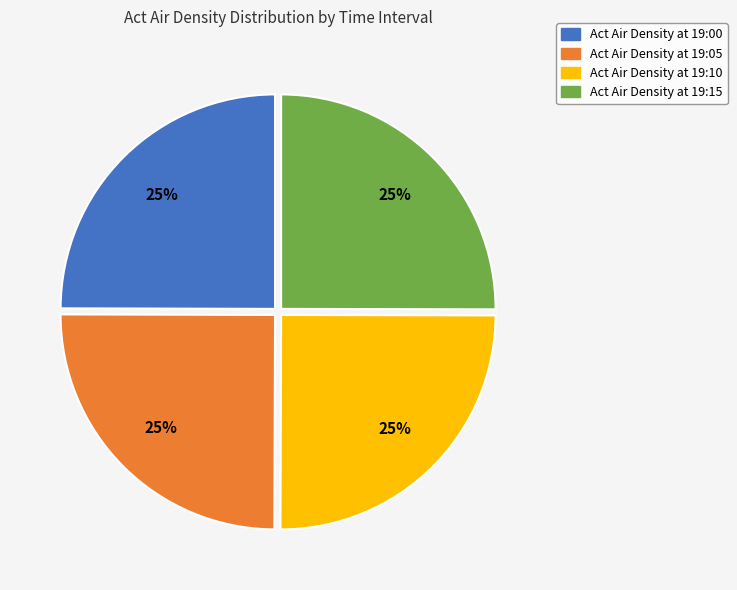

The Act Air Density at 19:05 slice represents 25% of the pie. True or false?

True